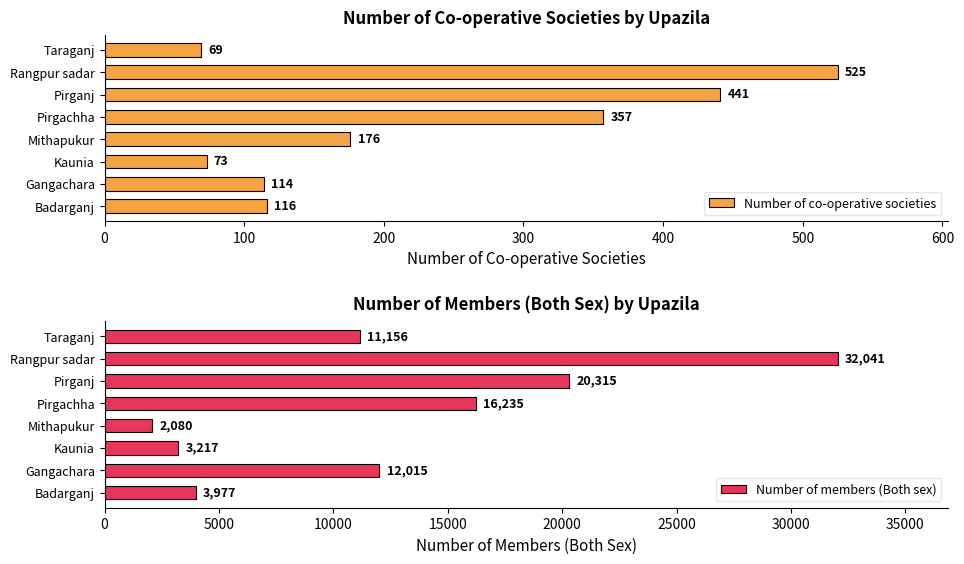

Count the number of data series in this chart.

2